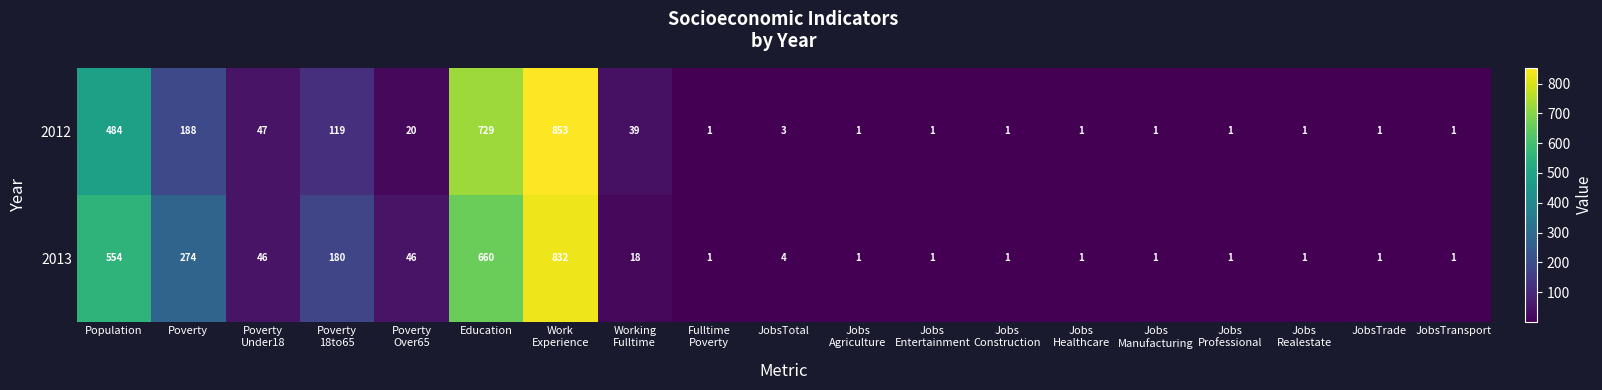

What is the average value of the 2012 series?

131